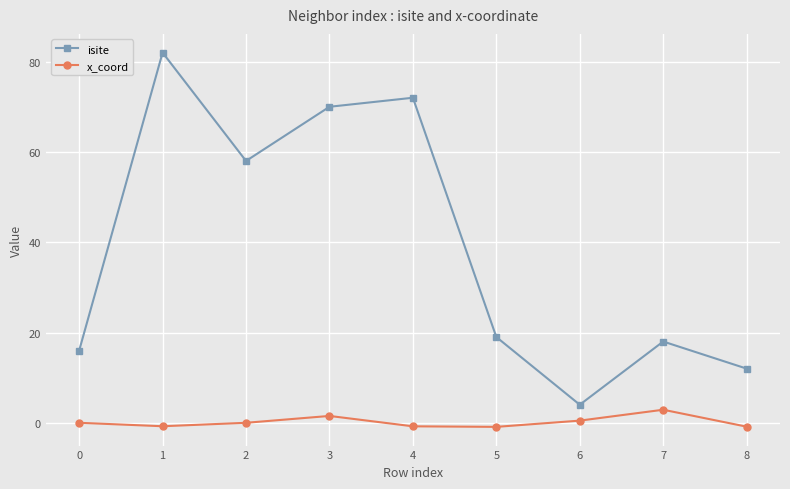

Which series has the largest range (max minus min)?

isite